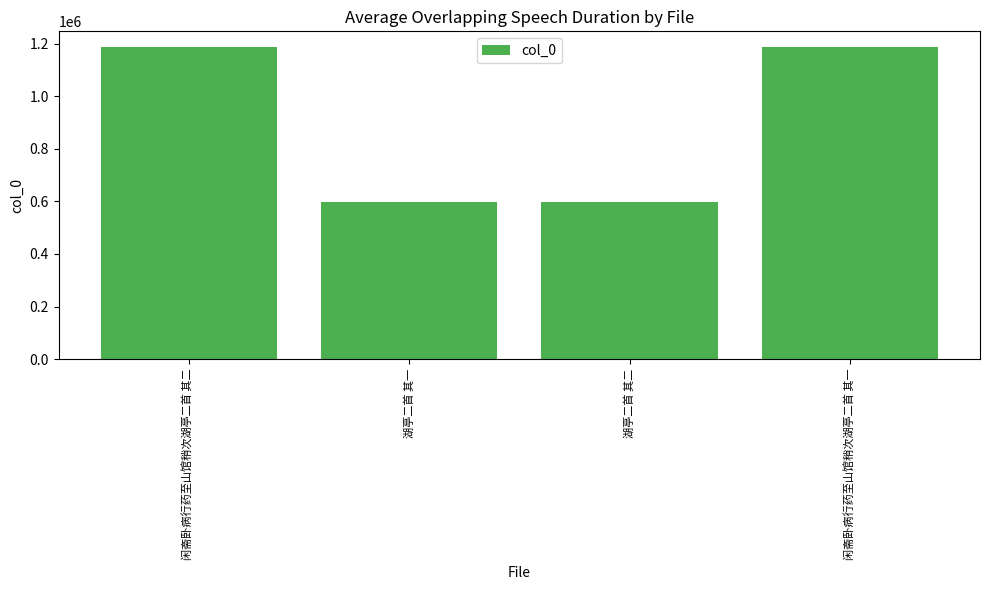

What is the maximum value shown in the chart?

1187981